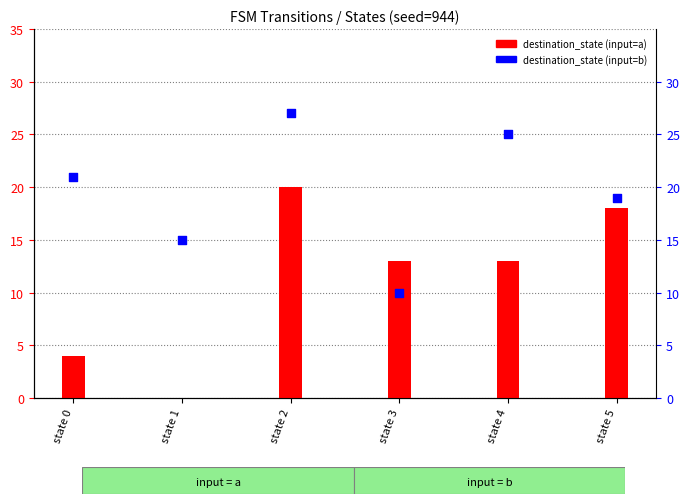

Which series contains the highest Y value?

destination_state (input=b)